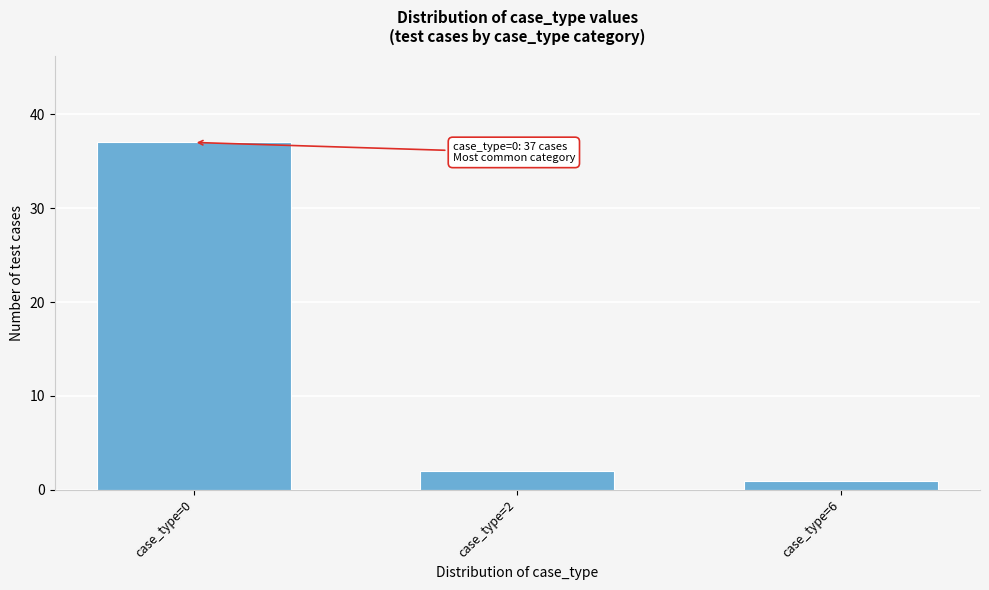

Reading right to left, list all the values displayed in this chart.

case_type=6=1	case_type=2=2	case_type=0=37